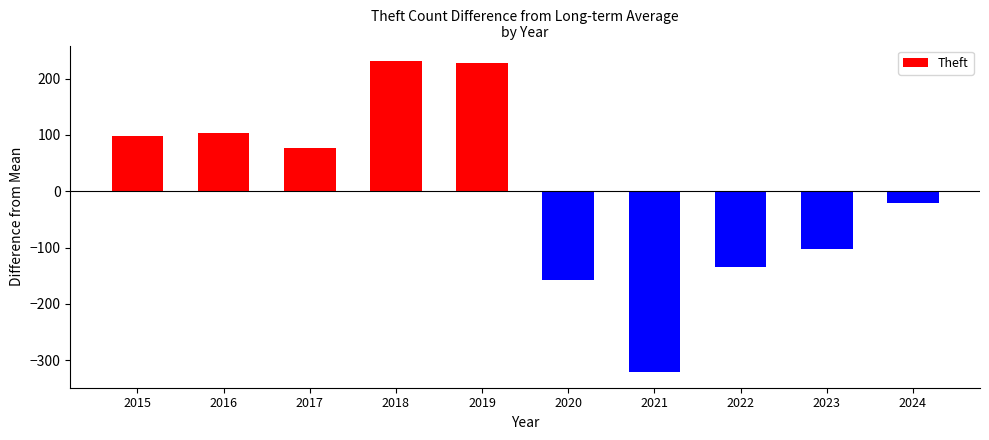

Reading left to right, list all the values displayed in this chart.

97.9	103.9	75.9	230.9	227.9	-157.1	-321.1	-135.1	-103.1	-20.1